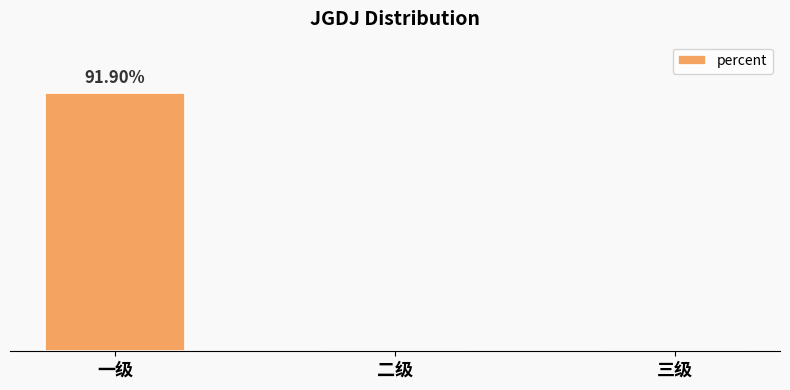

What is the change in value from 一级 to 三级?

-0.9